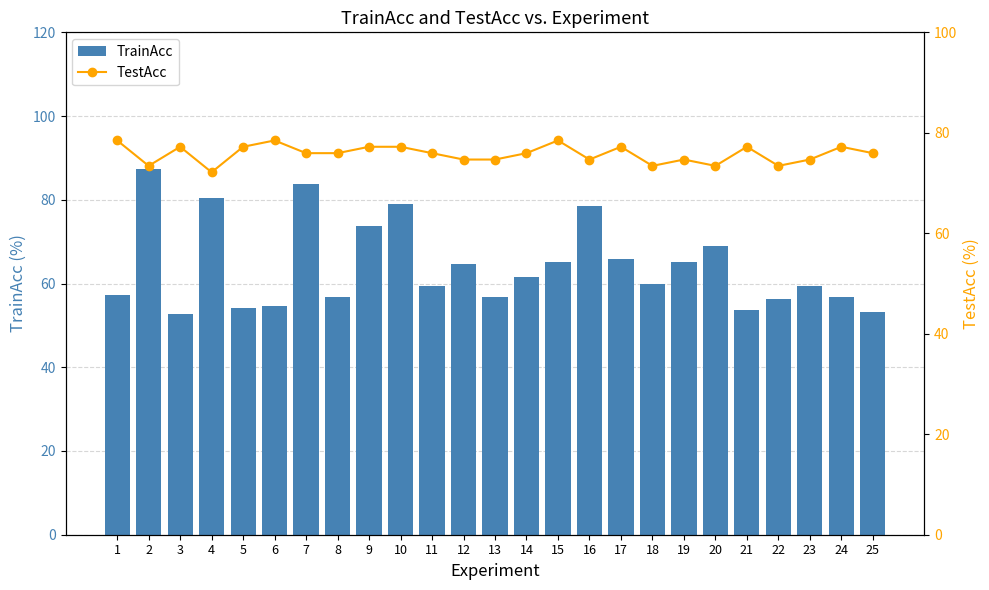

What is the average value of the TrainAcc series?

64.2